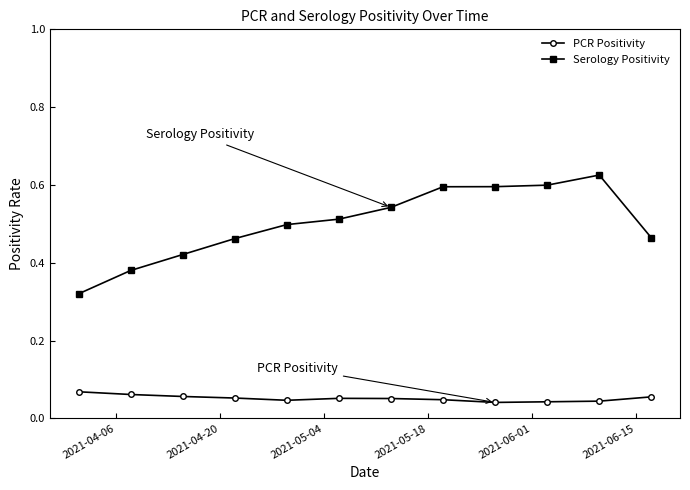

List the series in order of their overall mean, highest first.

Serology Positivity, PCR Positivity